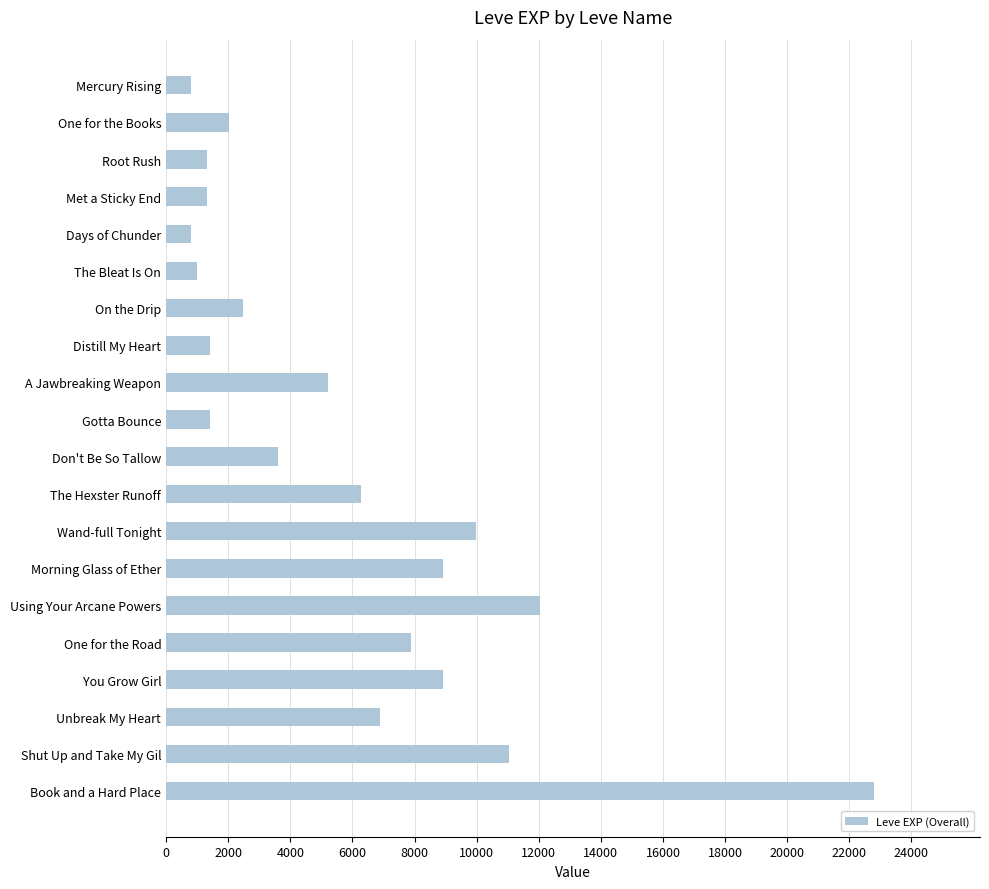

What is the label of the 4th bar from the top?

Met a Sticky End